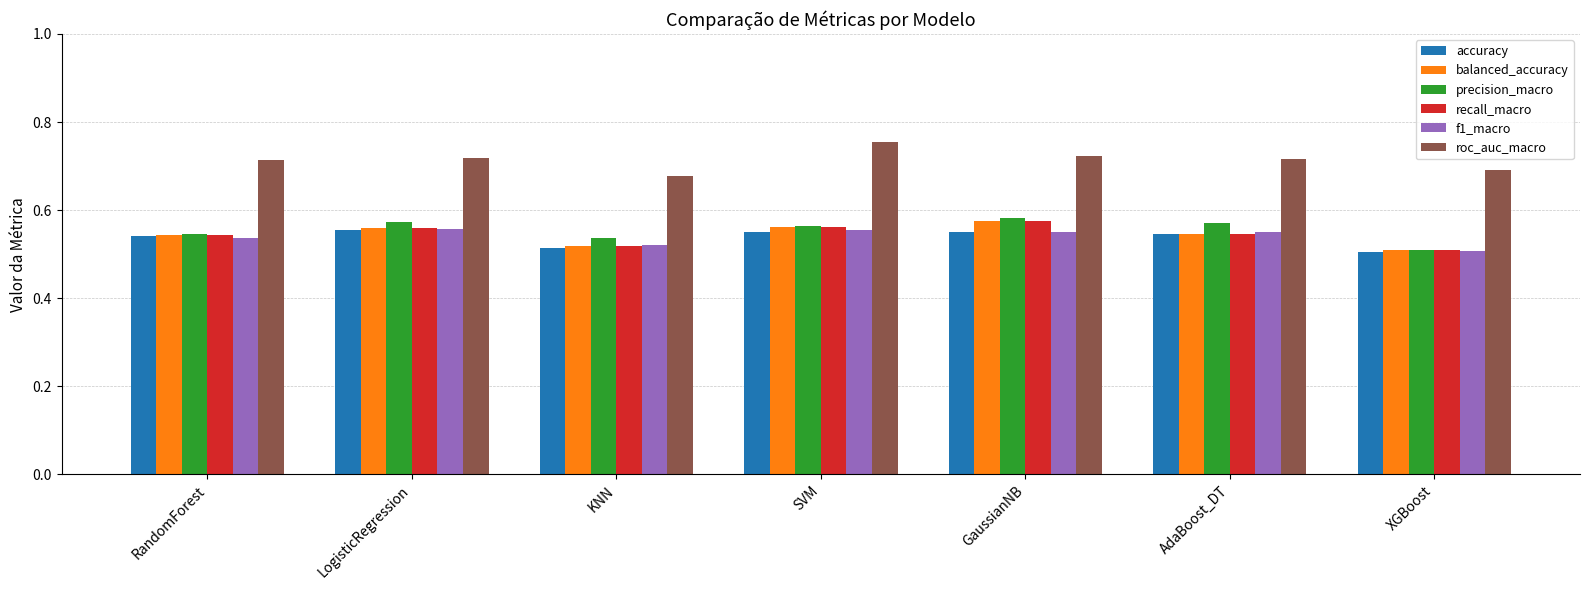

The f1_macro series shows 0.5 at RandomForest. True or false?

True